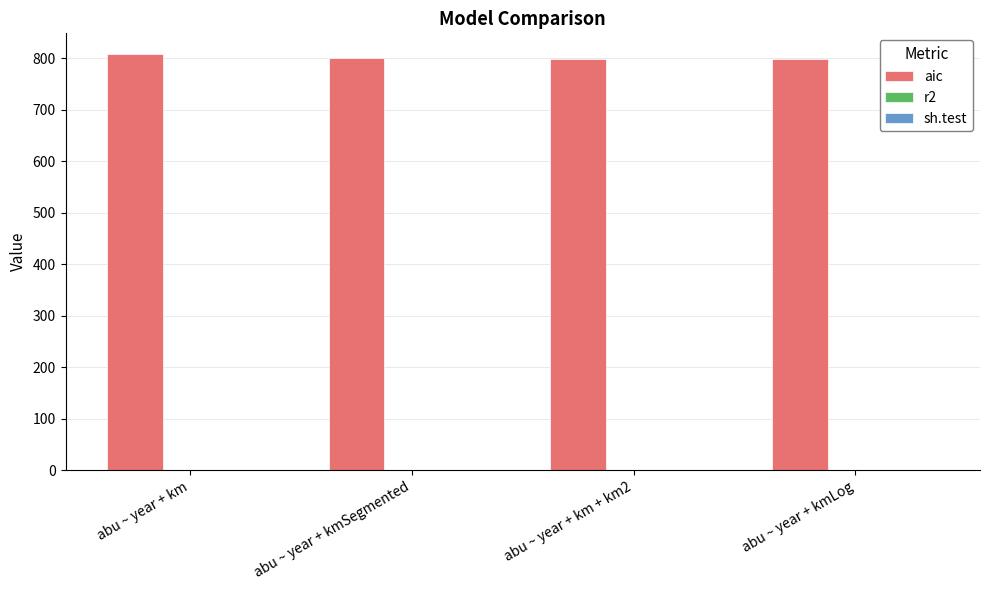

What is the sum of all aic values?

3204.8